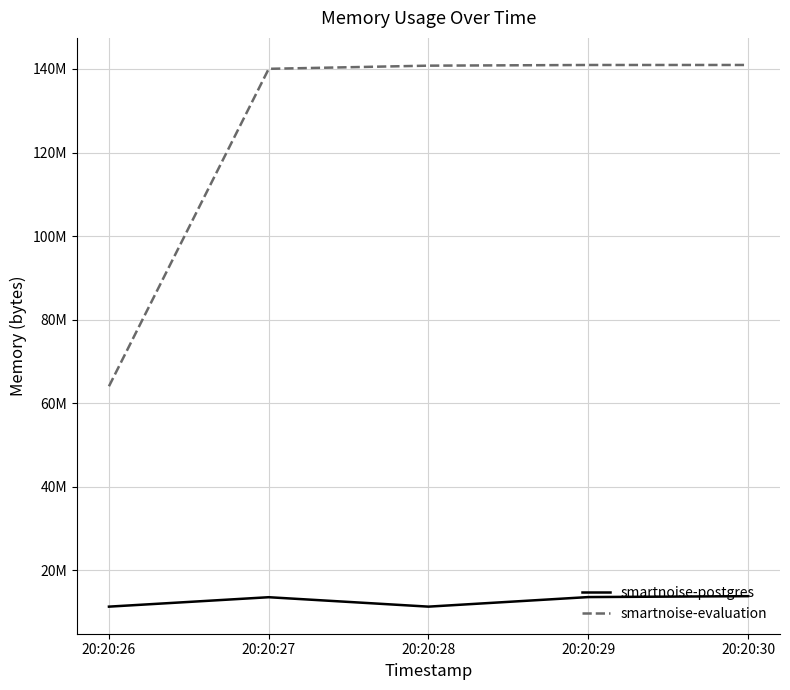

What is the greatest value displayed?

140959744